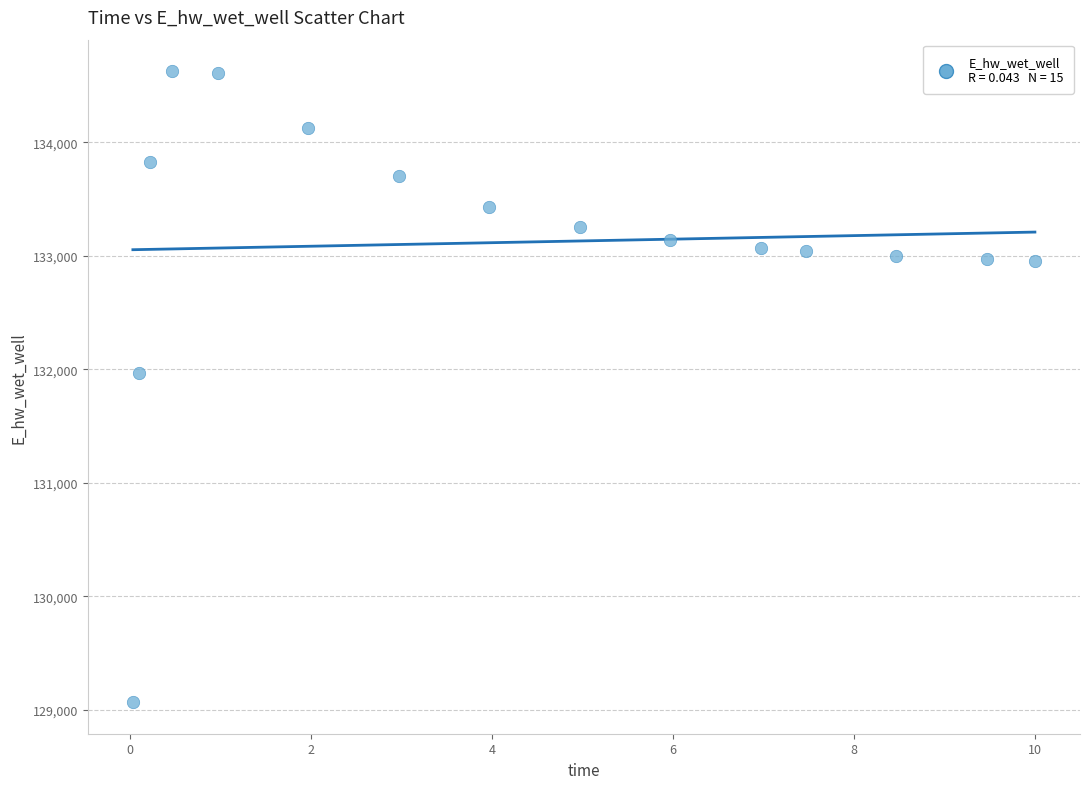

What is the range of Y values (max minus min)?

5555.8